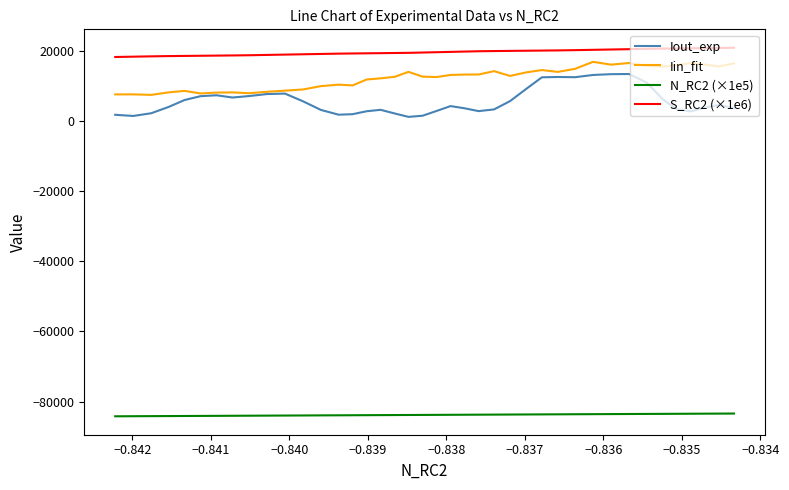

Is this an area chart (filled region under the line)?

No